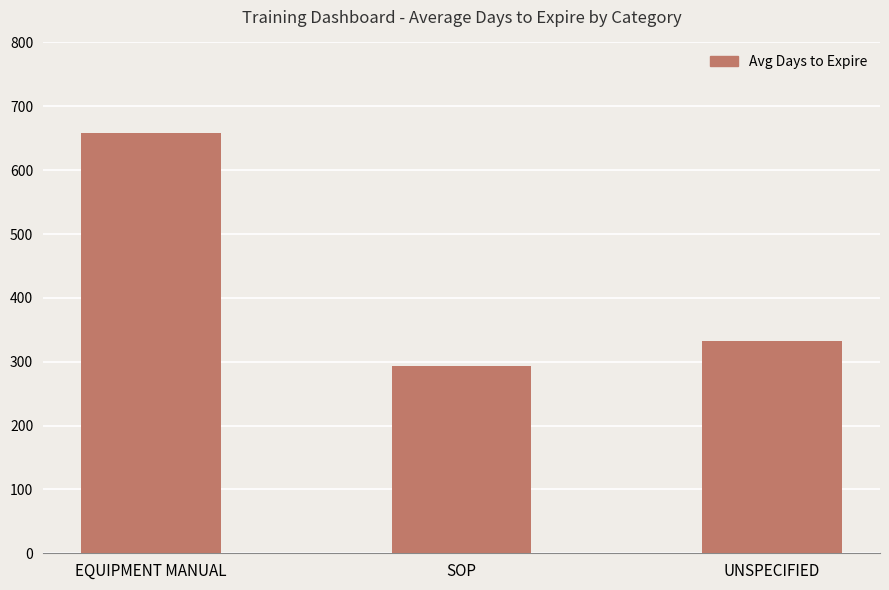

What is the sum of all values?

1283